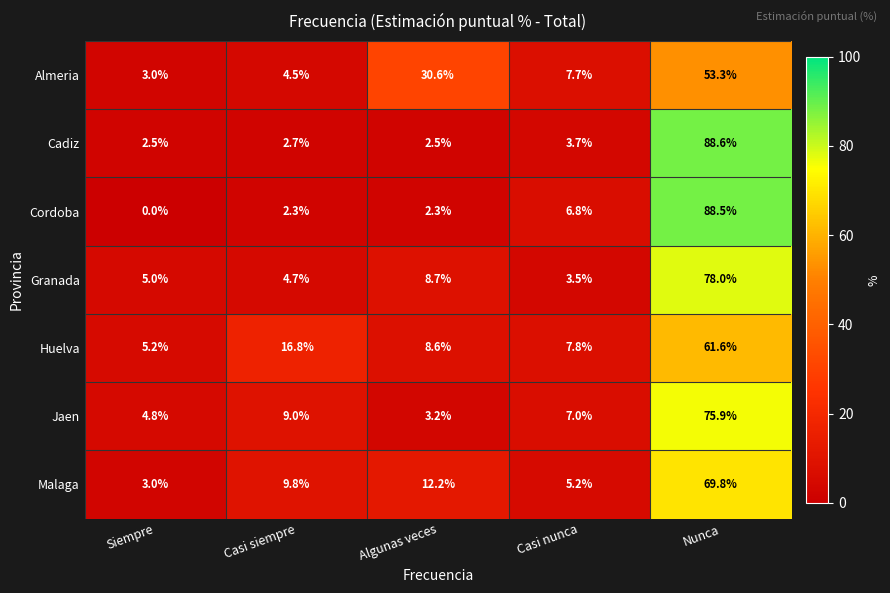

Which series changed the most between Casi siempre and Casi nunca?

Huelva